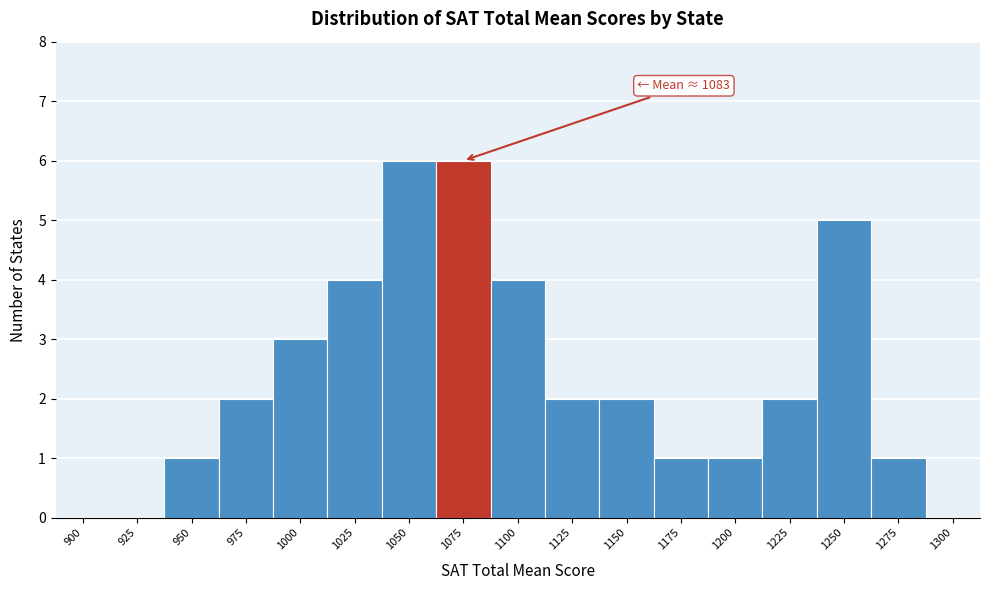

Reading left to right, transcribe all the data shown in this chart.

900=0	925=0	950=1	975=2	1000=3	1025=4	1050=6	1075=6	1100=4	1125=2	1150=2	1175=1	1200=1	1225=2	1250=5	1275=1	1300=0